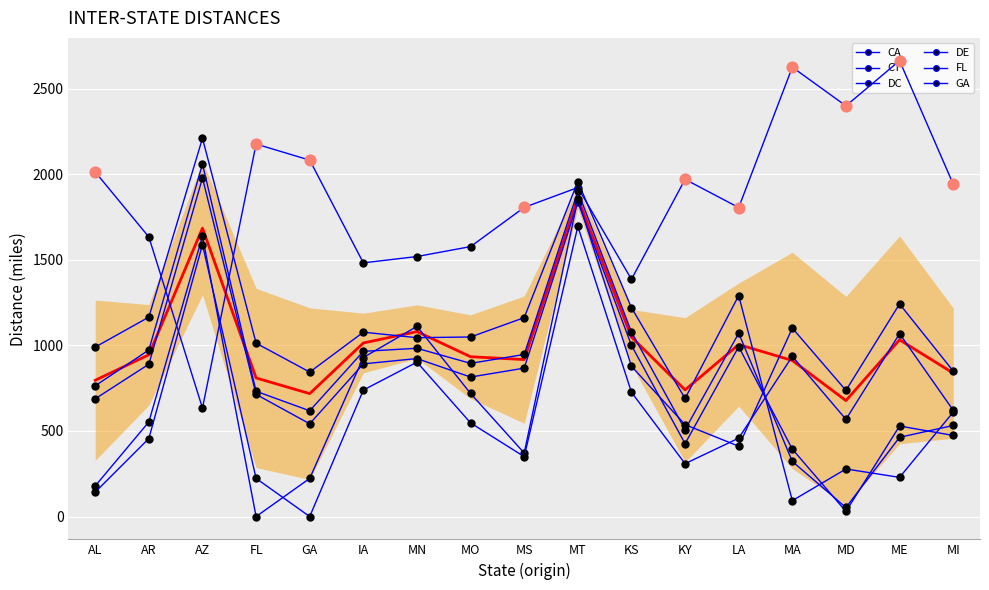

Which series reaches the minimum Y coordinate?

FL